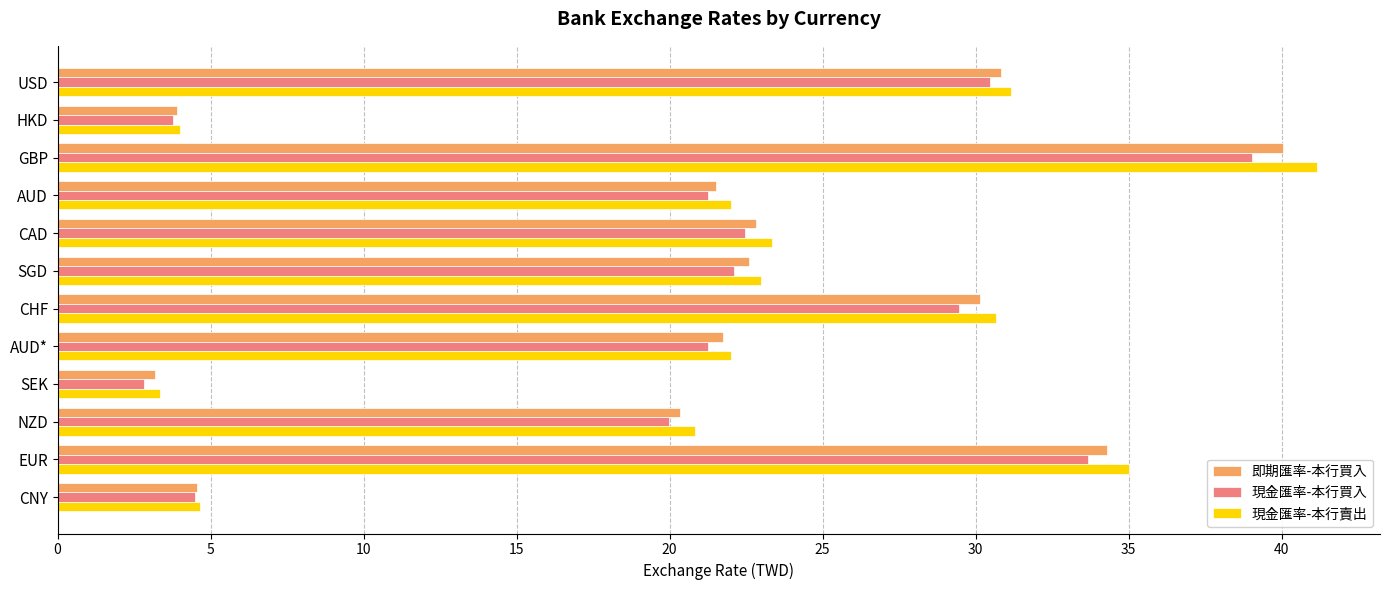

Read the 現金匯率-本行賣出 value at CAD.

23.4